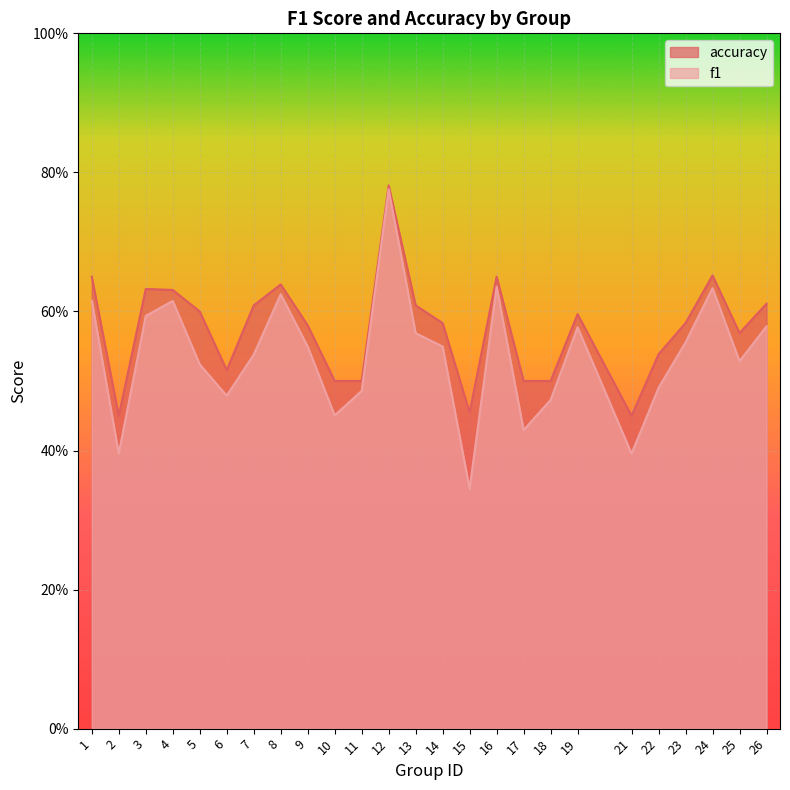

The f1 series shows 0.2 at 17. True or false?

False